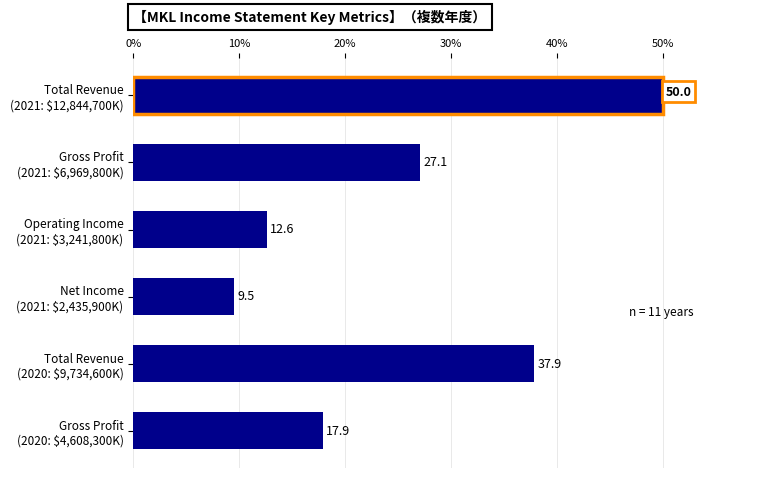

Does the chart contain any negative values?

No